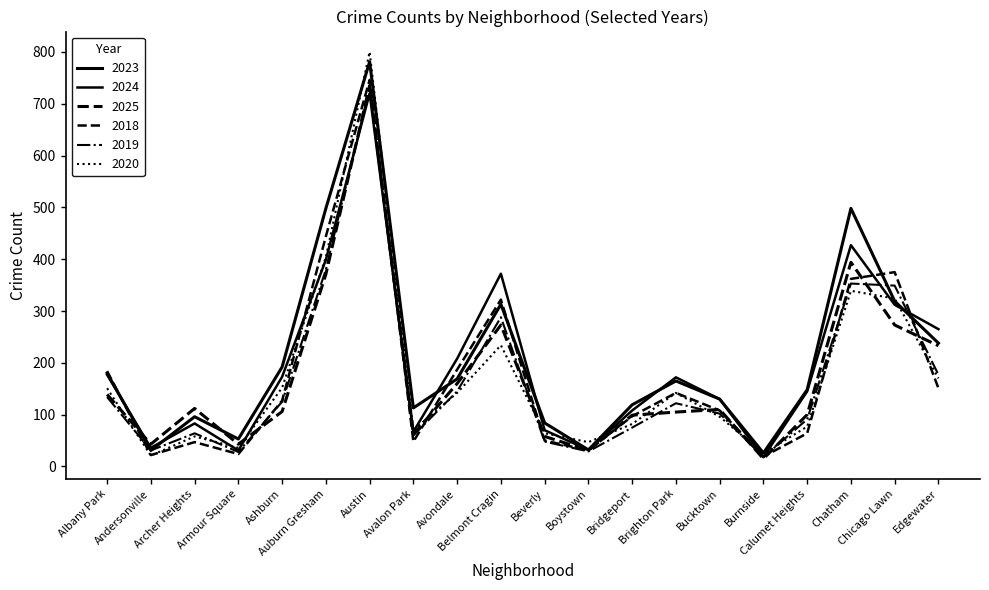

How many lines are shown in the chart?

6